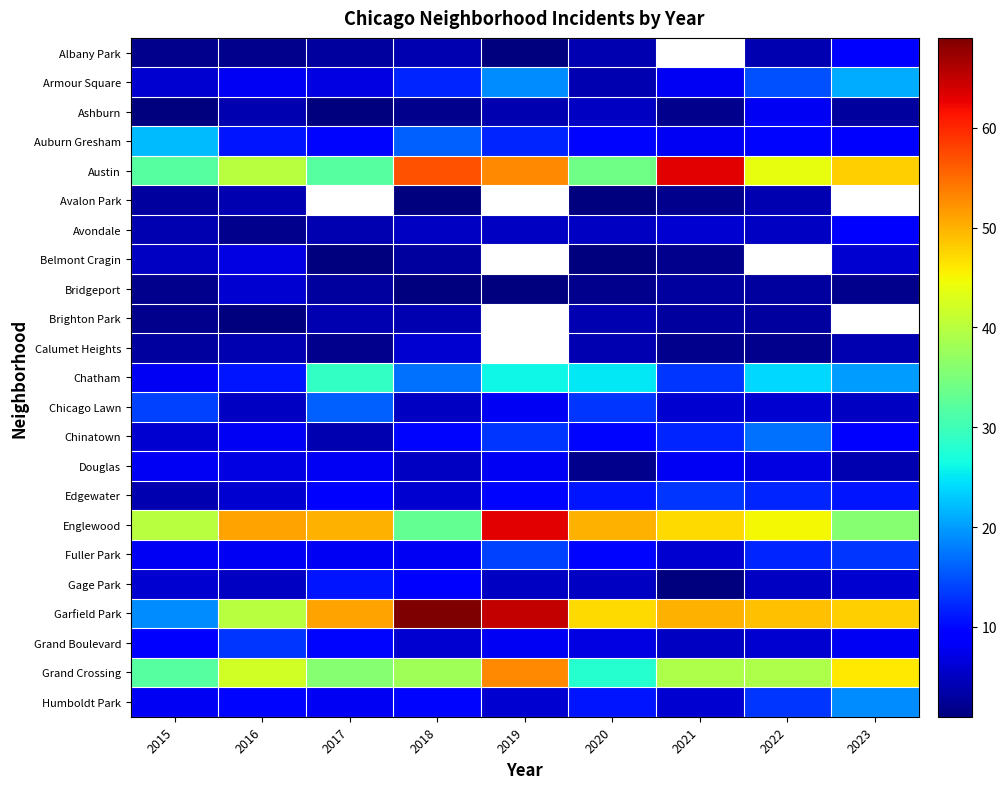

Which series has the largest range (max minus min)?

Garfield Park